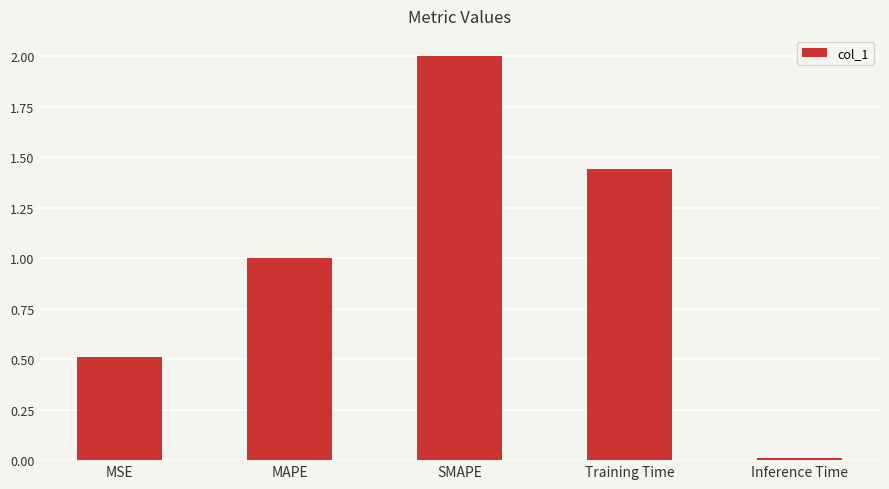

What position from the right is Inference Time?

1